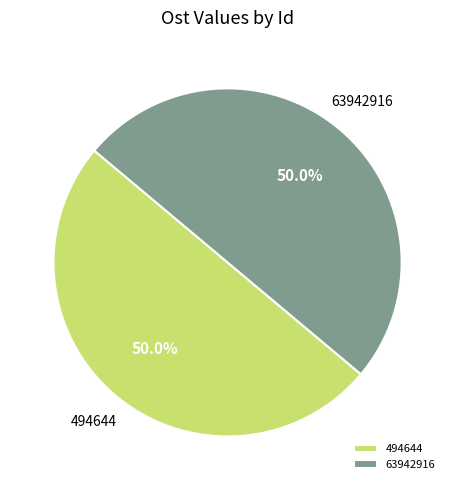

True or false: 63942916 accounts for 44% of the total.

False